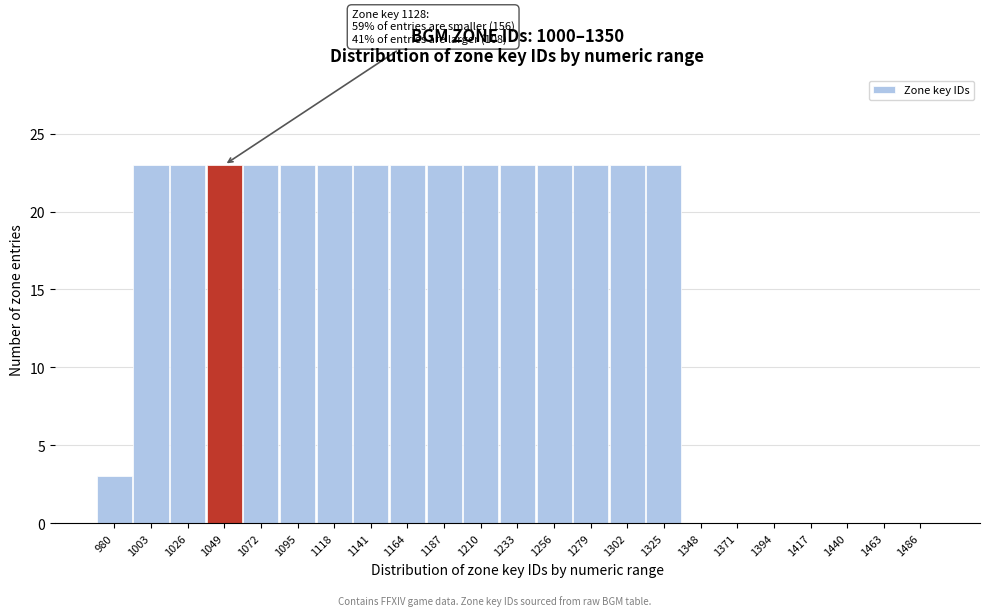

Reading left to right, list all the values displayed in this chart.

980=3	1003=23	1026=23	1049=23	1072=23	1095=23	1118=23	1141=23	1164=23	1187=23	1210=23	1233=23	1256=23	1279=23	1302=23	1325=23	1348=0	1371=0	1394=0	1417=0	1440=0	1463=0	1486=0